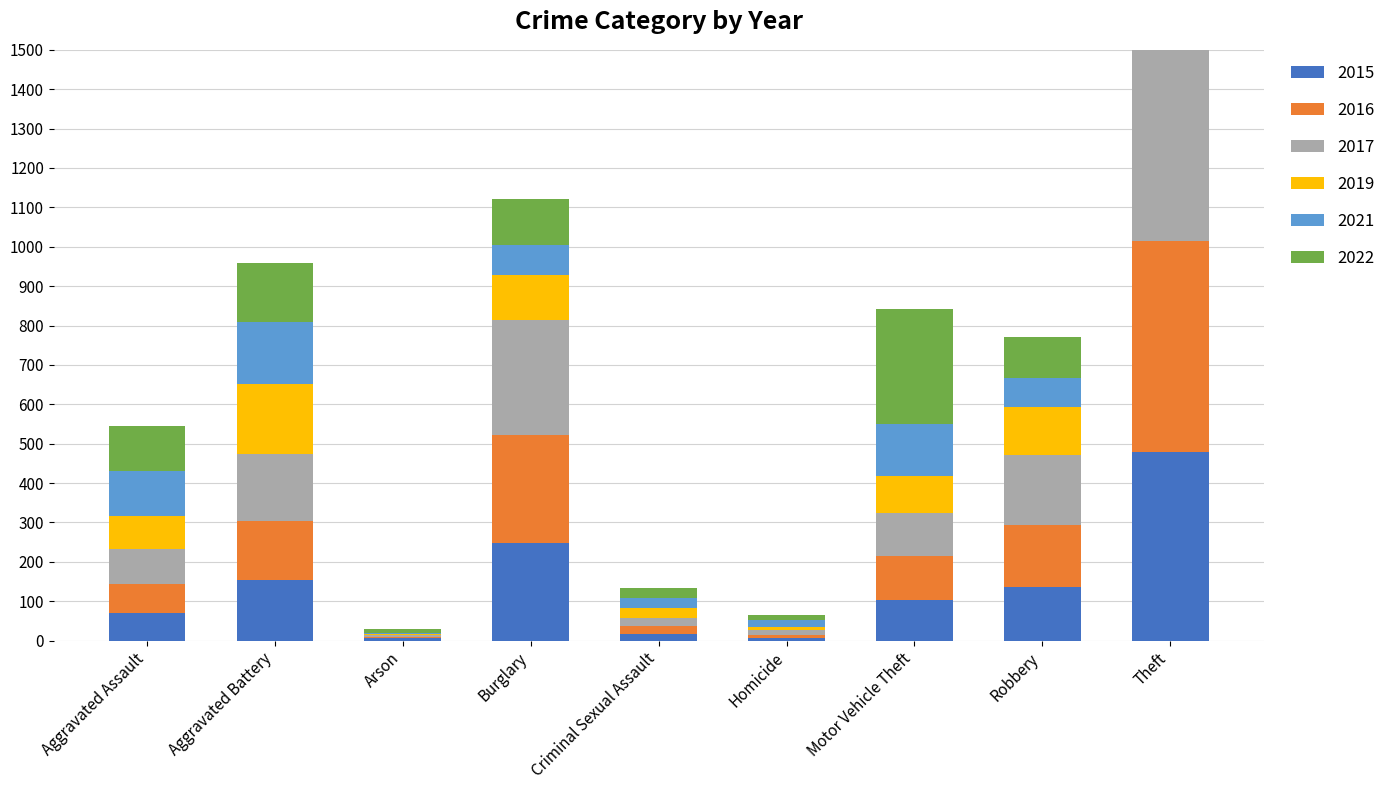

Count the number of categories in the chart.

9